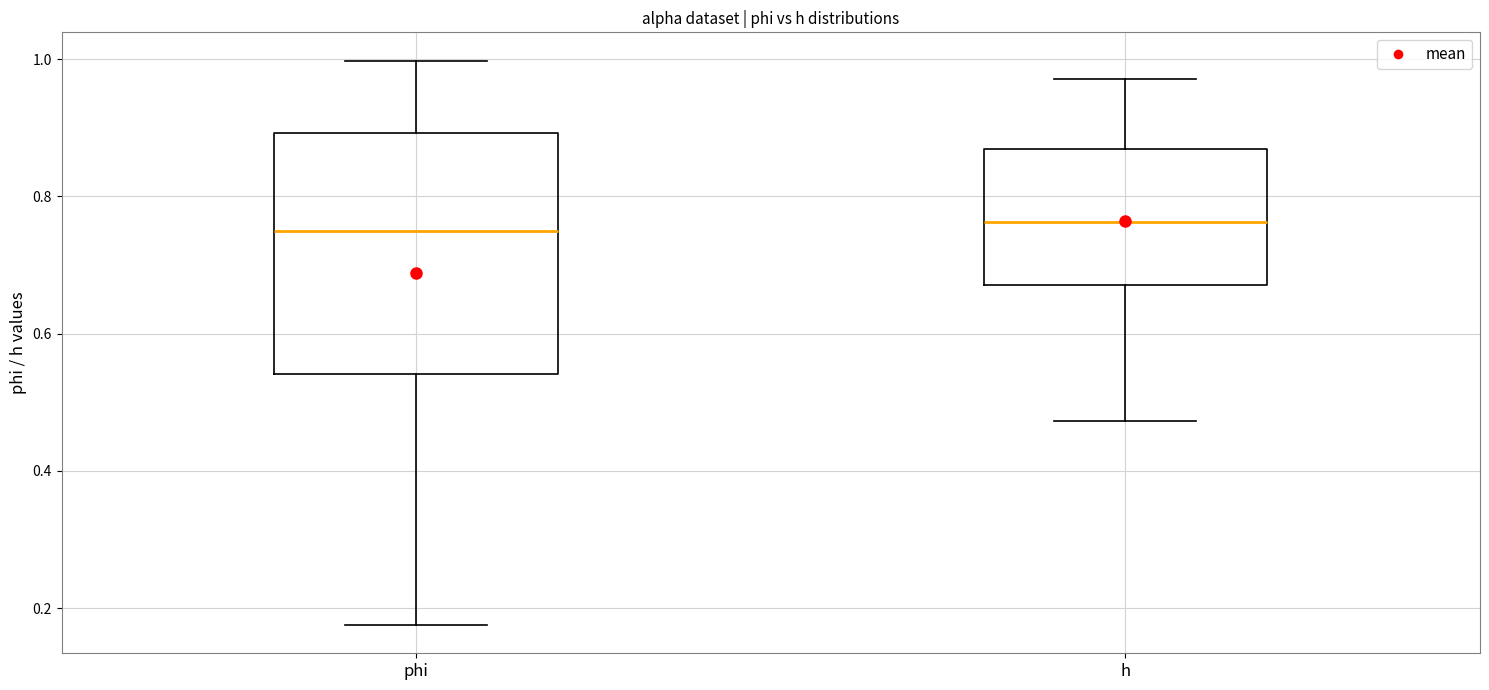

Comparing the boxes themselves (not the whiskers), which one is the tallest?

phi